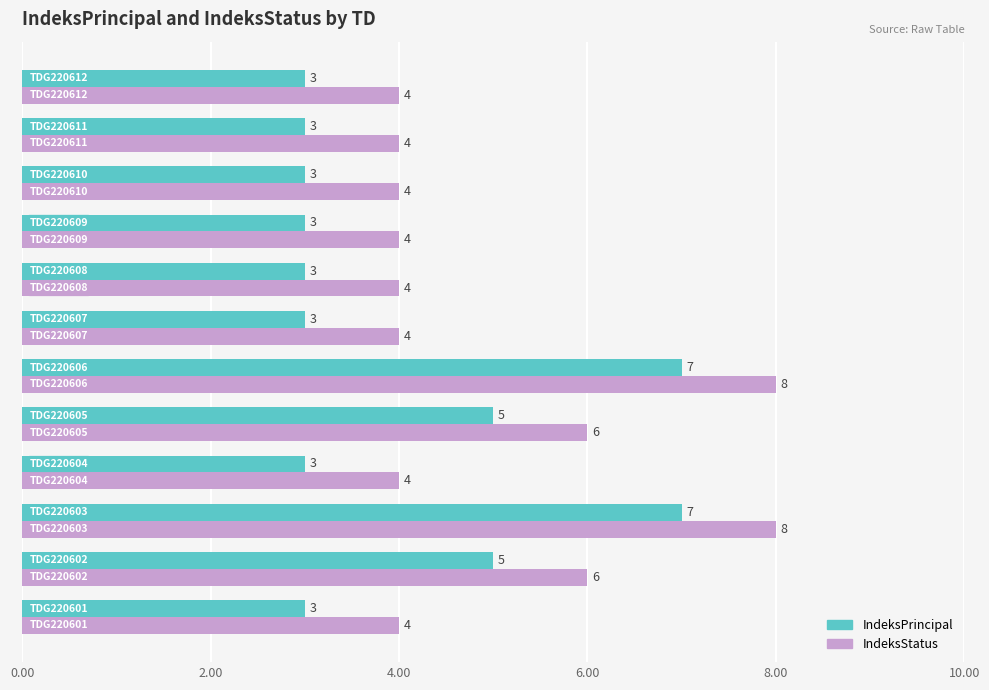

Which series has the largest total across all categories?

IndeksStatus